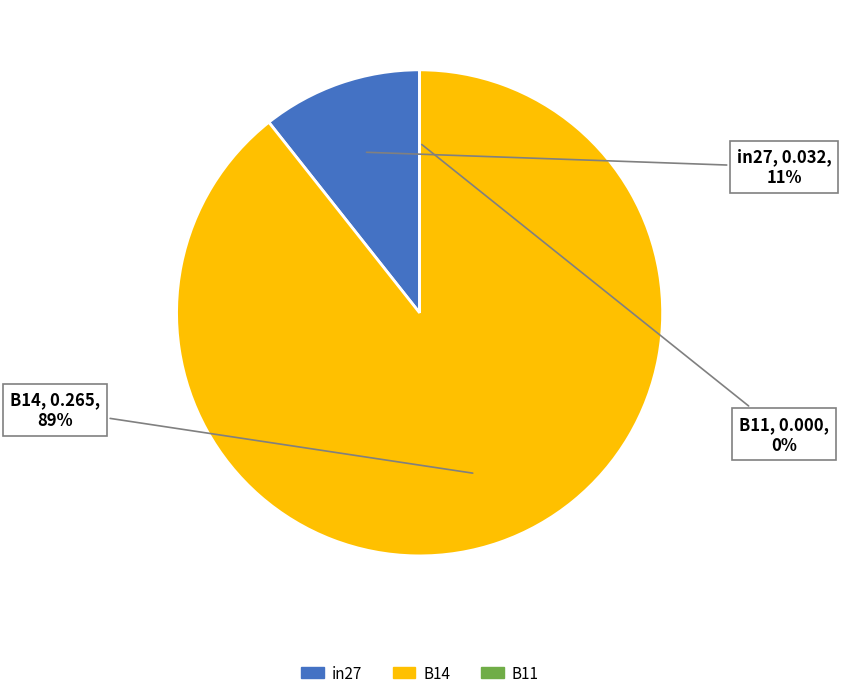

How many slices are in this pie chart?

3